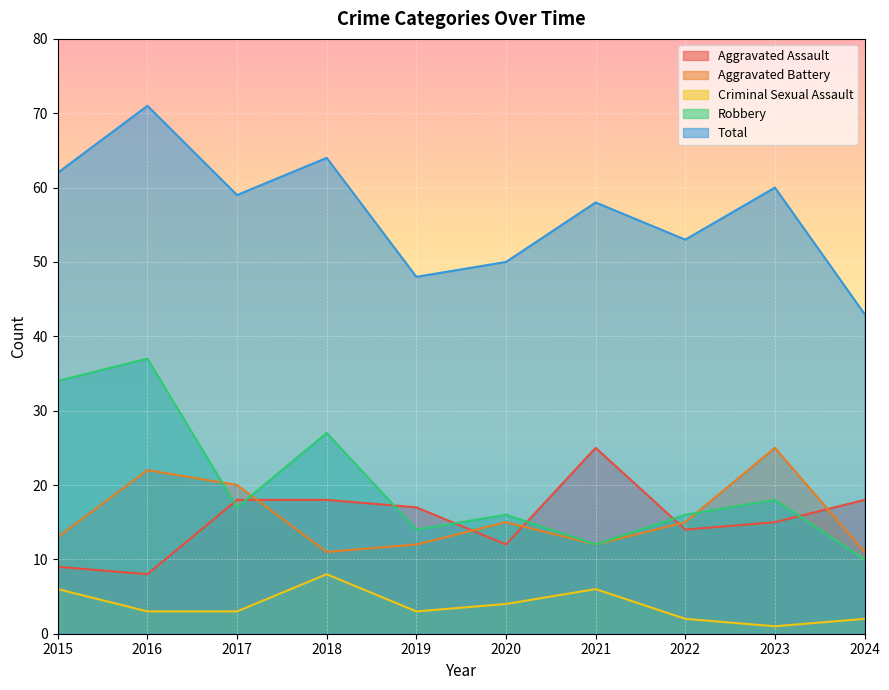

What is the difference between the second highest and second lowest values in the Total series?

16